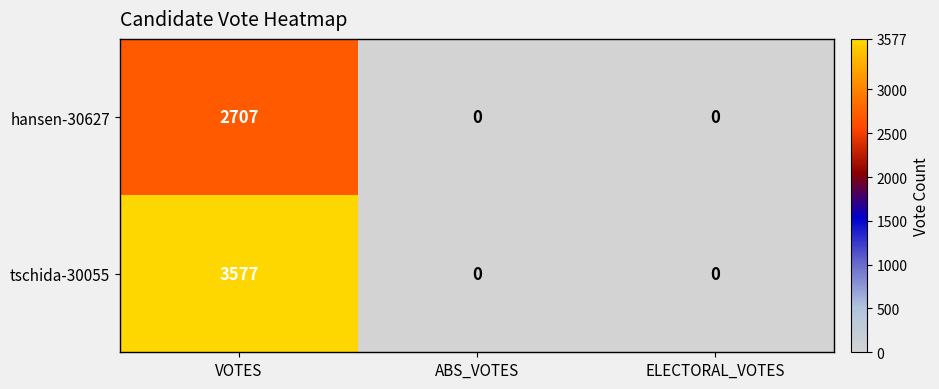

Rank the series by their maximum value, from highest to lowest.

tschida-30055, hansen-30627